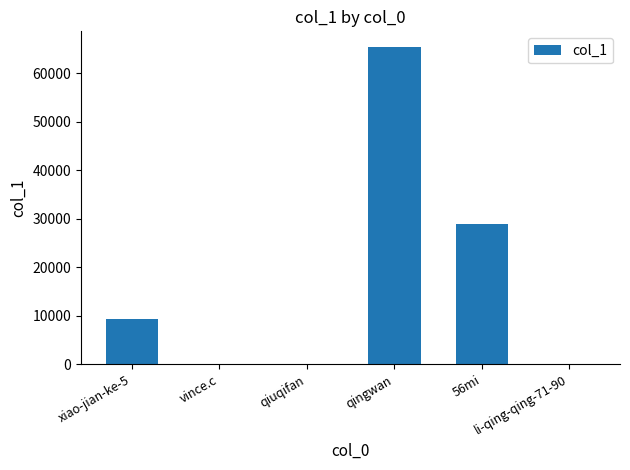

At which label is the value closest to 32703?

56mi